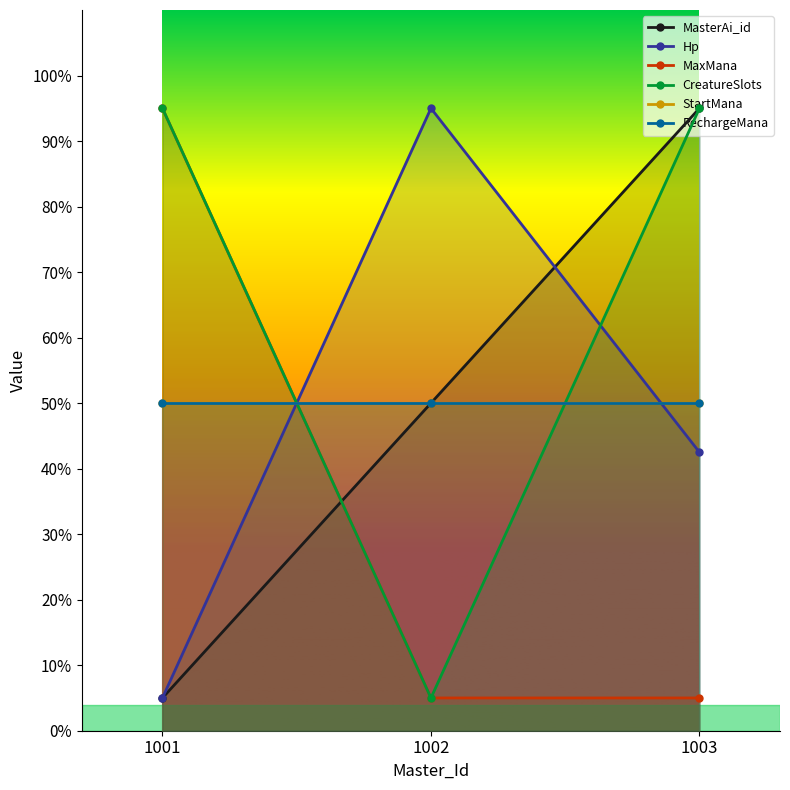

Which category has the highest value in the MasterAi_id series?

1003